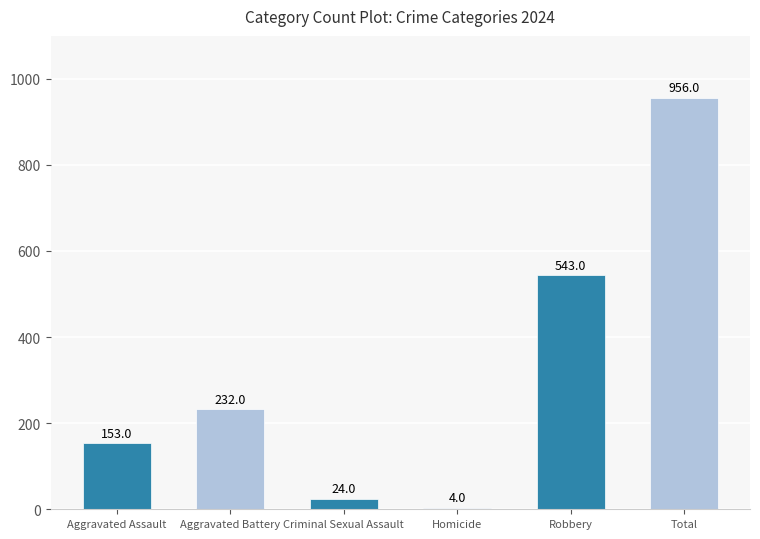

How many data points does each series have?

6